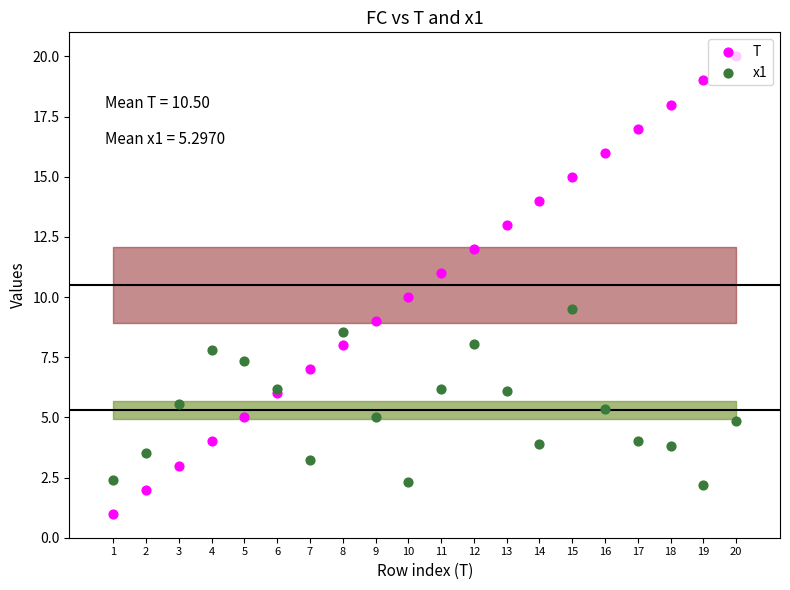

What is the total value across all series at 18?

21.8